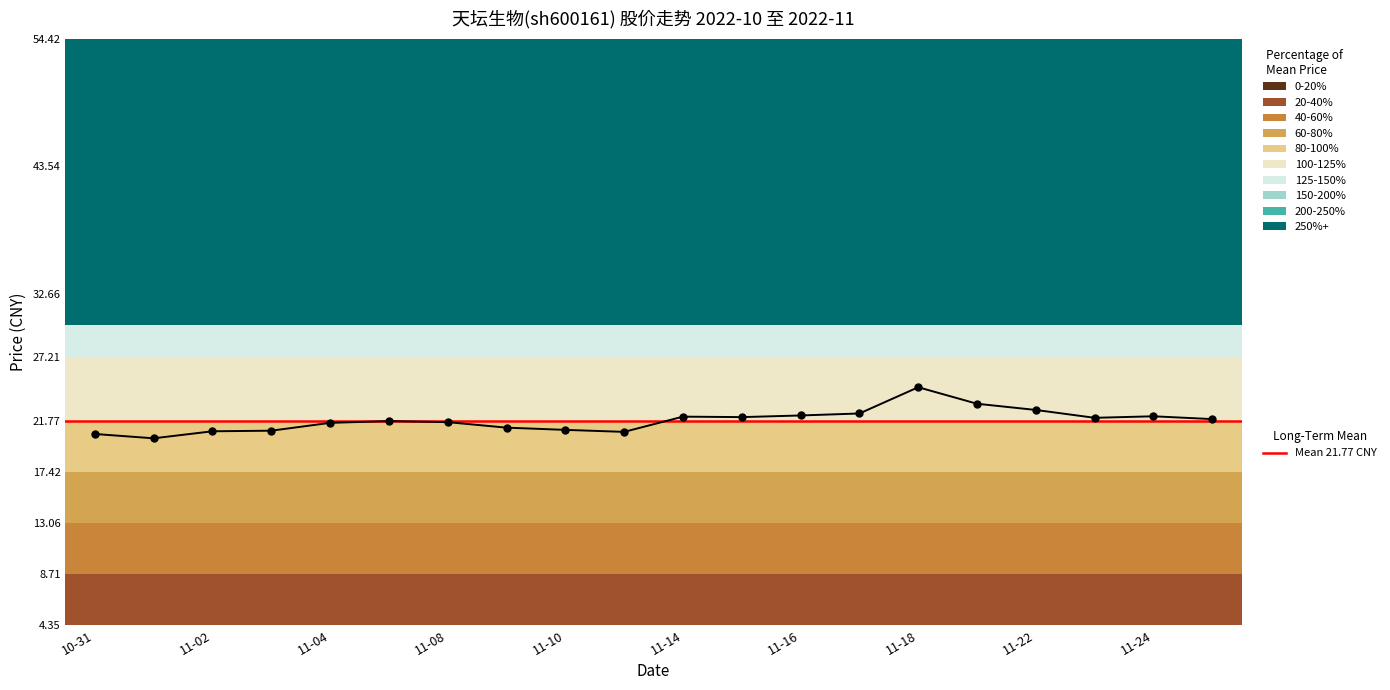

Which label corresponds to the smallest value in the chart?

2022-11-01